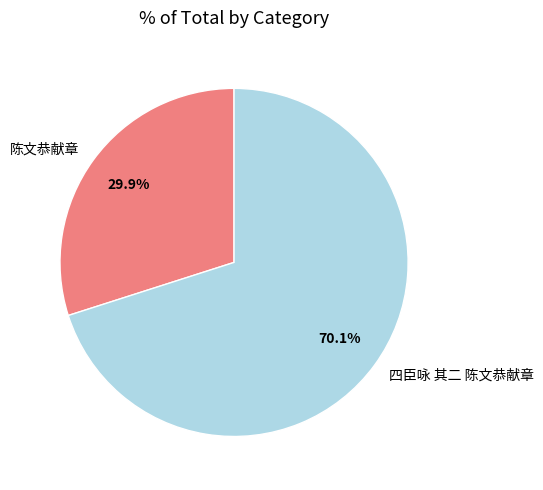

What is the ratio of the value at 四臣咏 其二 陈文恭献章 to the value at 陈文恭献章?

2.3